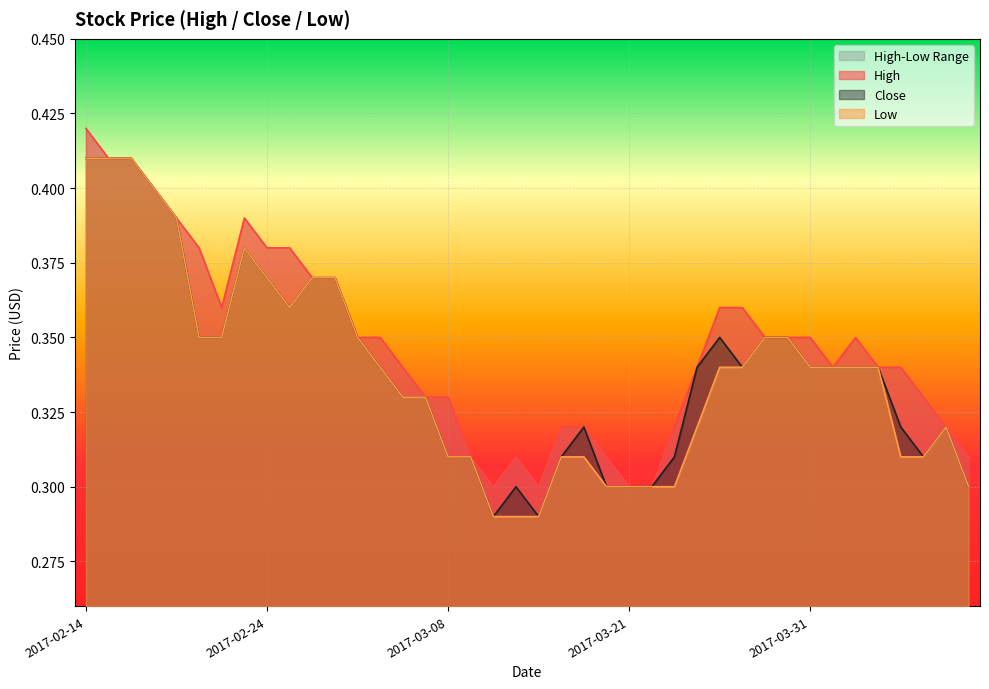

True or false: Close and Low intersect in this chart.

False